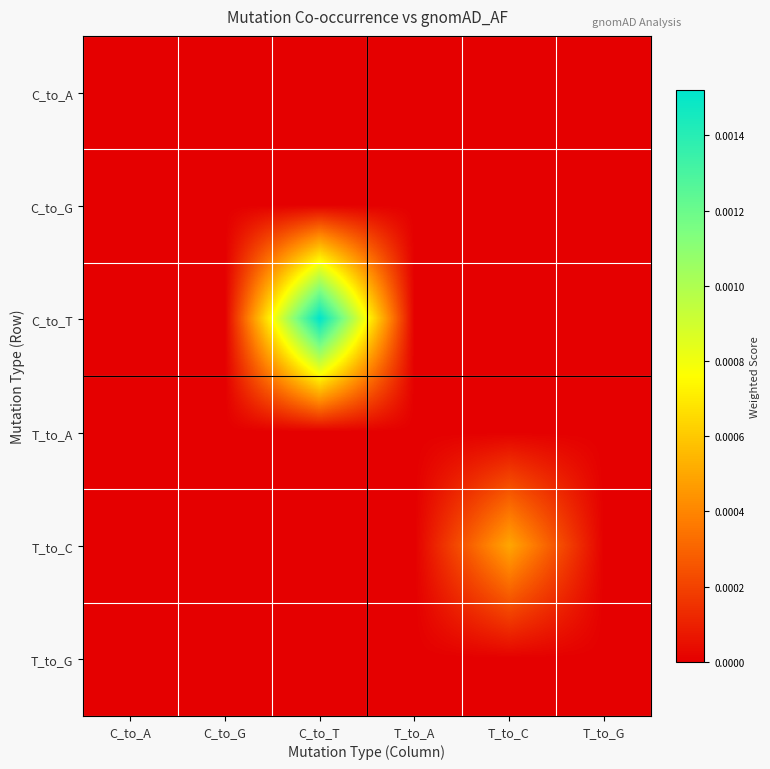

At how many categories does at least one series exceed 0?

2